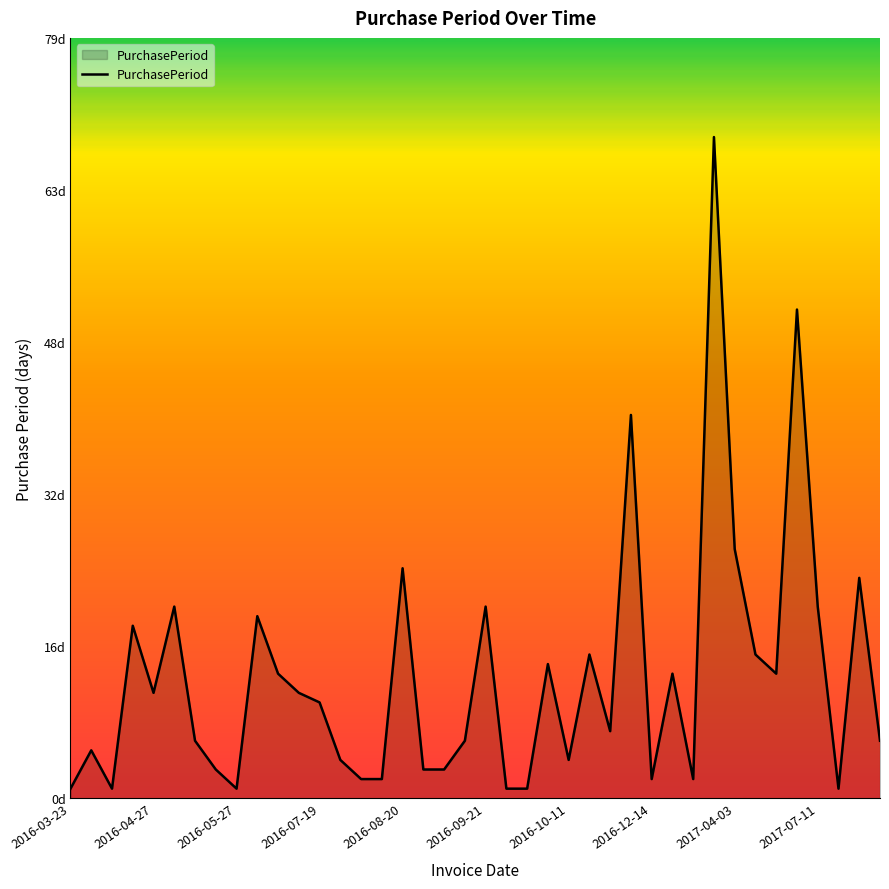

Does the chart have visible grid lines?

No